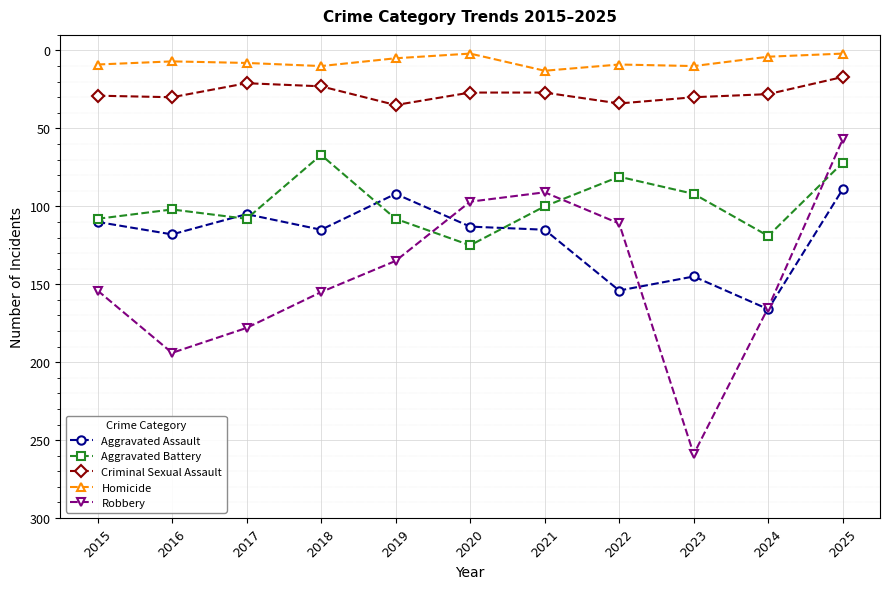

What is the total value across all series at 2020?

364